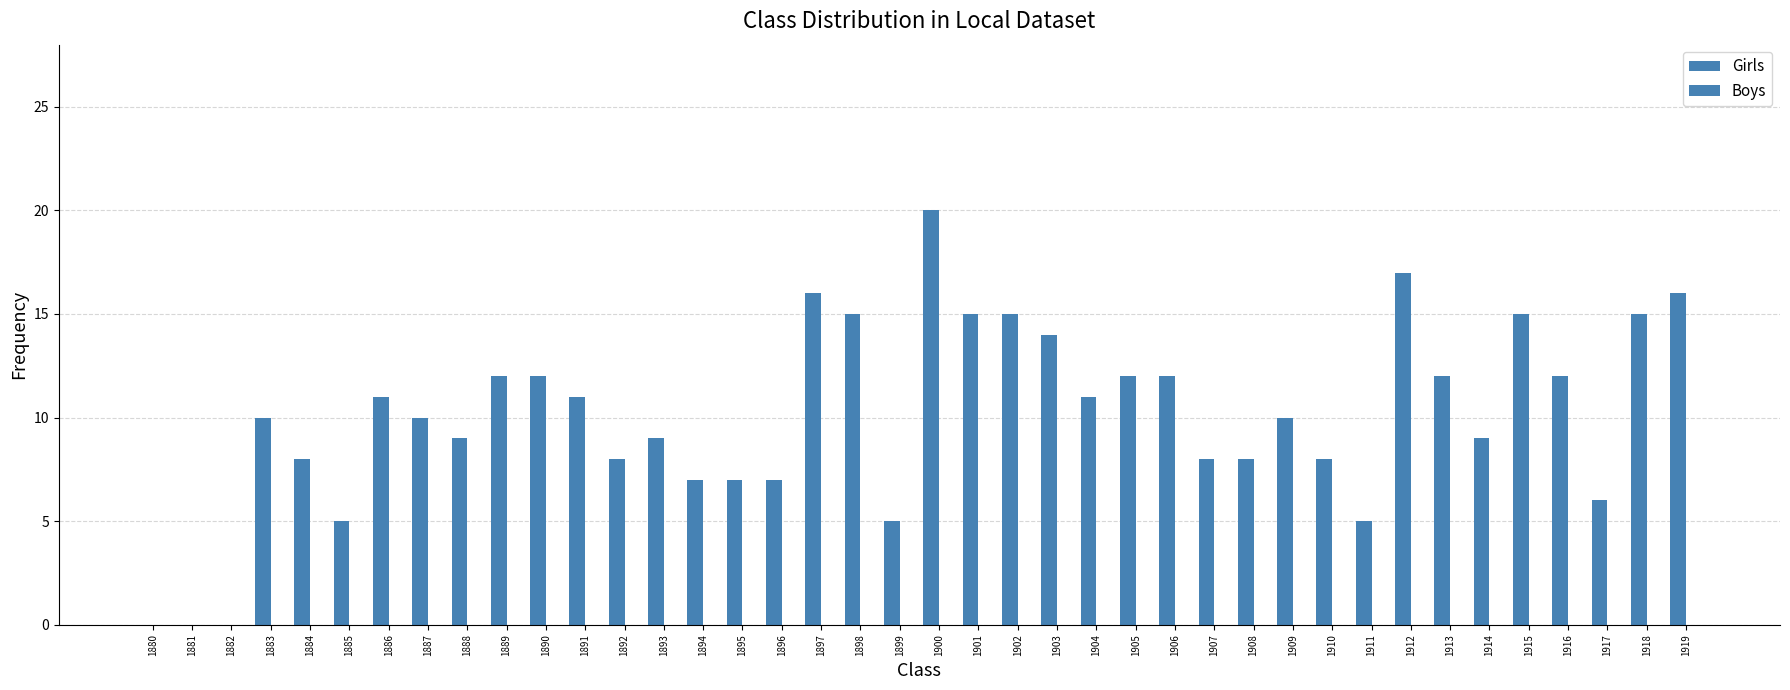

How many distinct data groups are displayed?

1